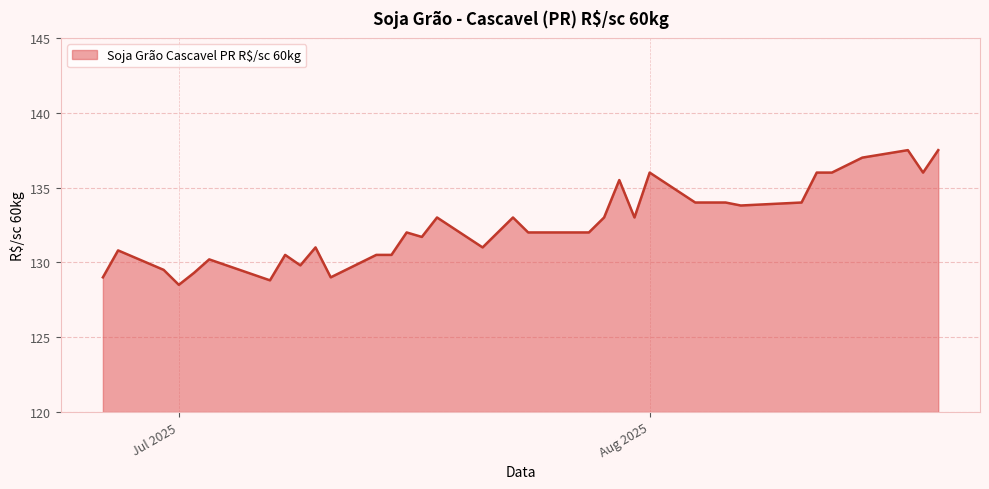

What is the difference between the maximum and minimum values?

9.0